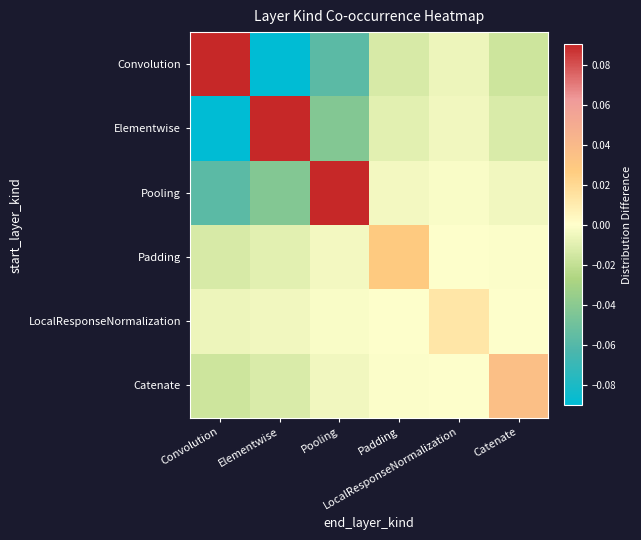

Which label corresponds to the largest value in the chart?

Convolution